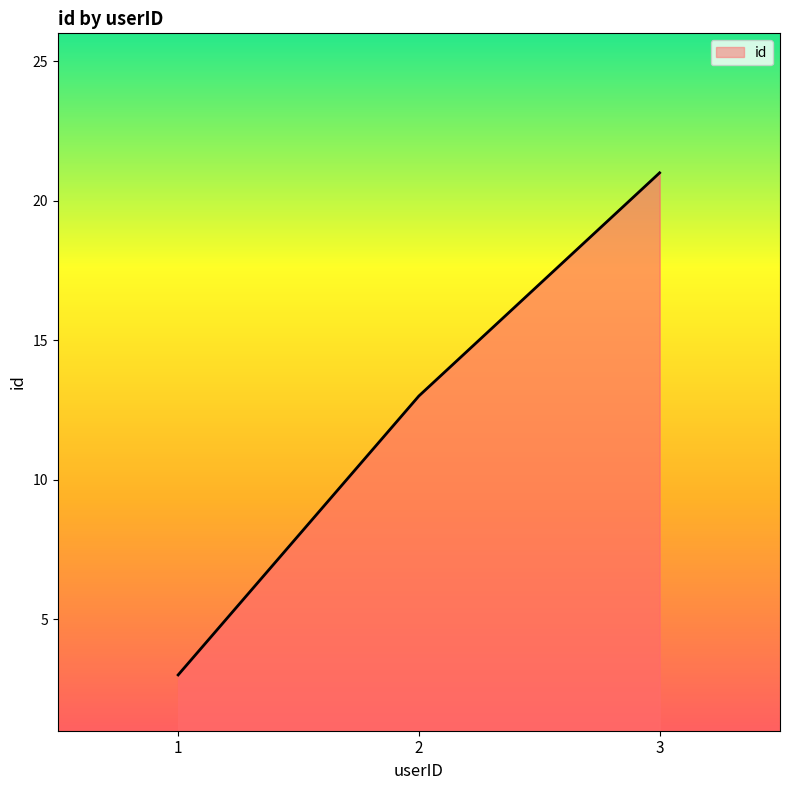

Does the chart display data point markers on the line(s)?

No